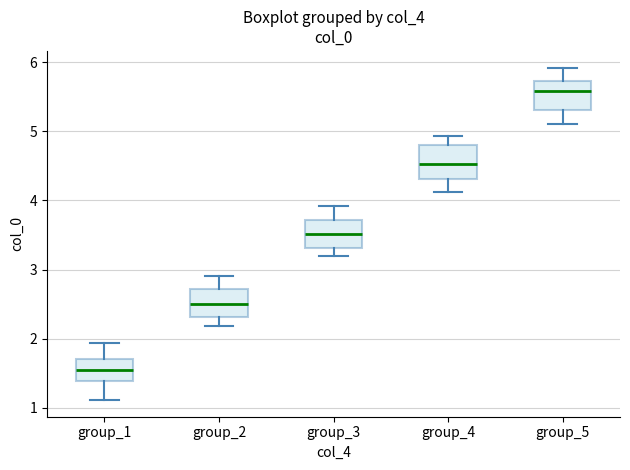

Which box has the lowest median line?

group_1